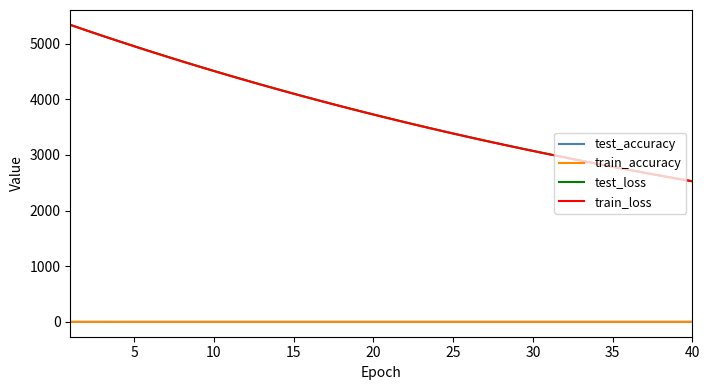

Is this an area chart (filled region under the line)?

No